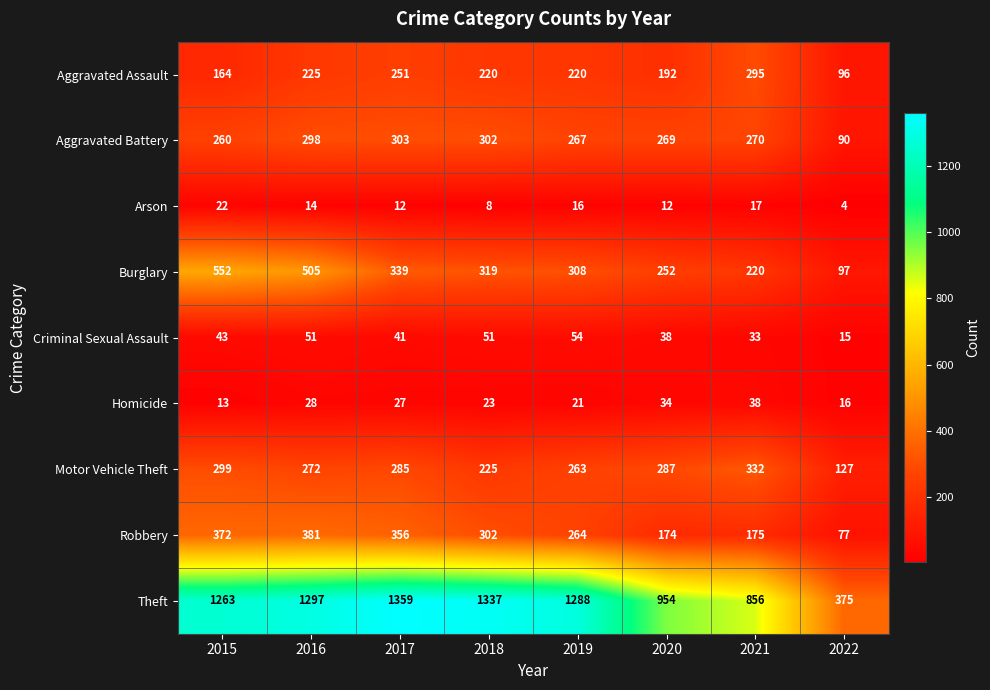

What value does the Homicide series have at 2019, to the nearest 10?

20